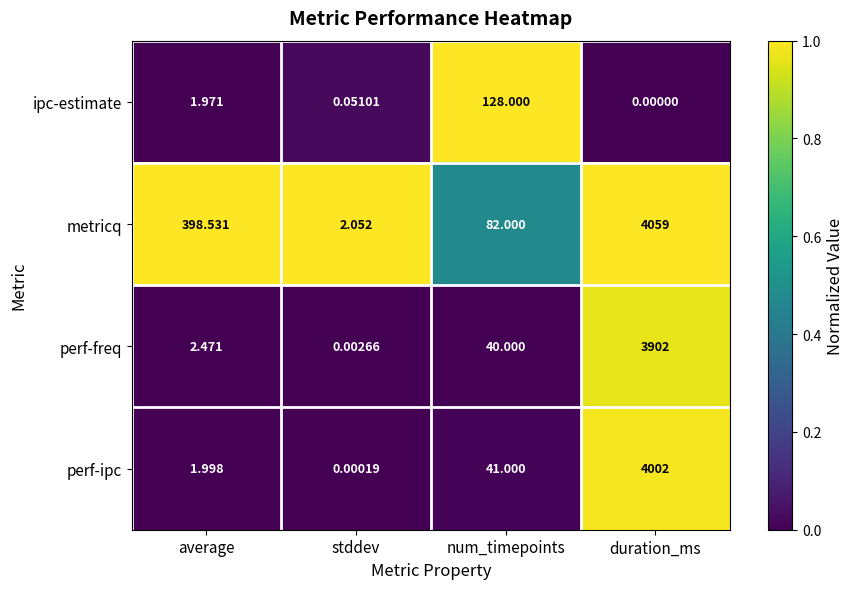

Which series has the largest total across all categories?

metricq